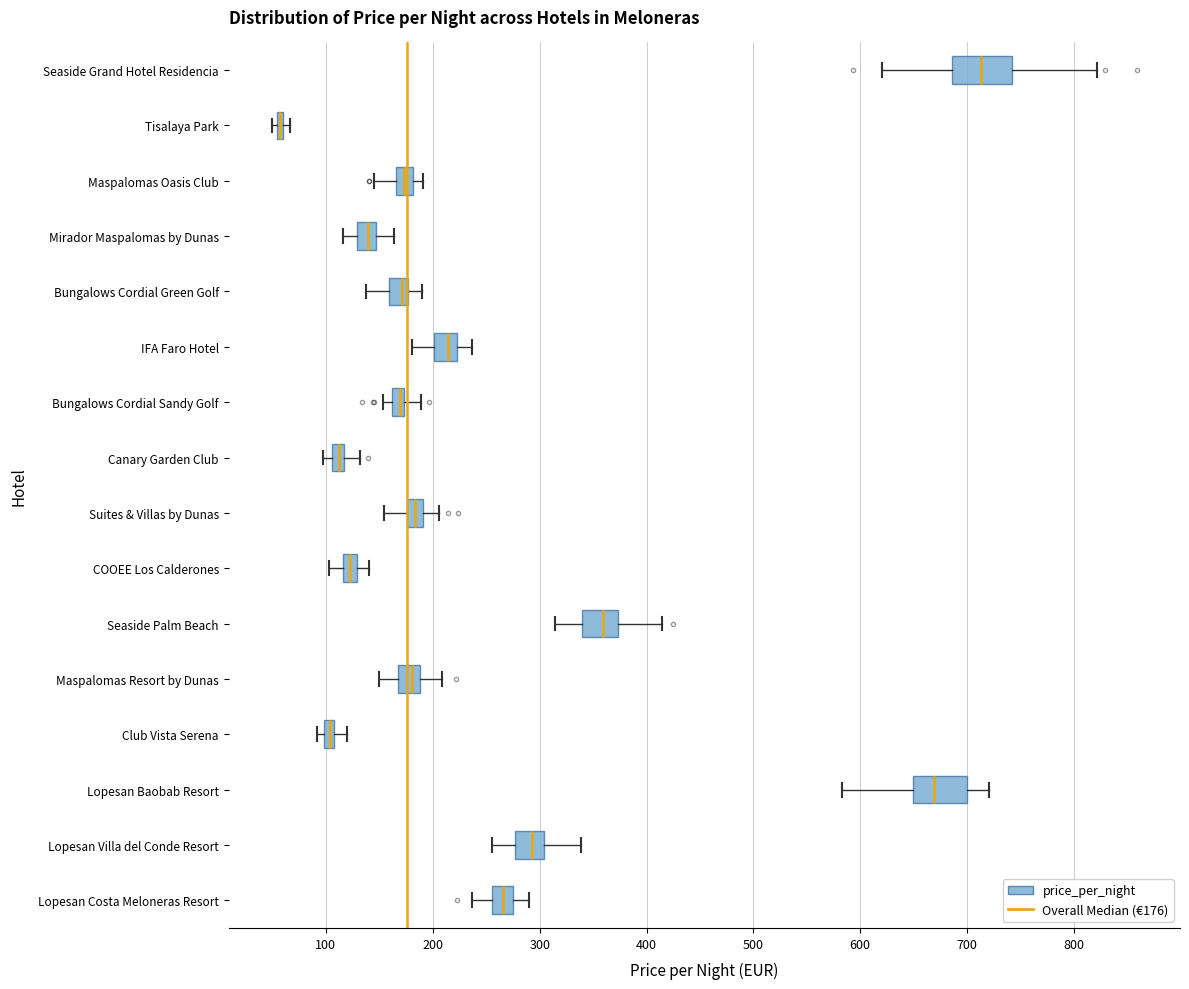

Where does the median line of the box for Lopesan Baobab Resort sit on the x-axis? The values are not printed on the chart, so give them approximately, as read against the axis.

670